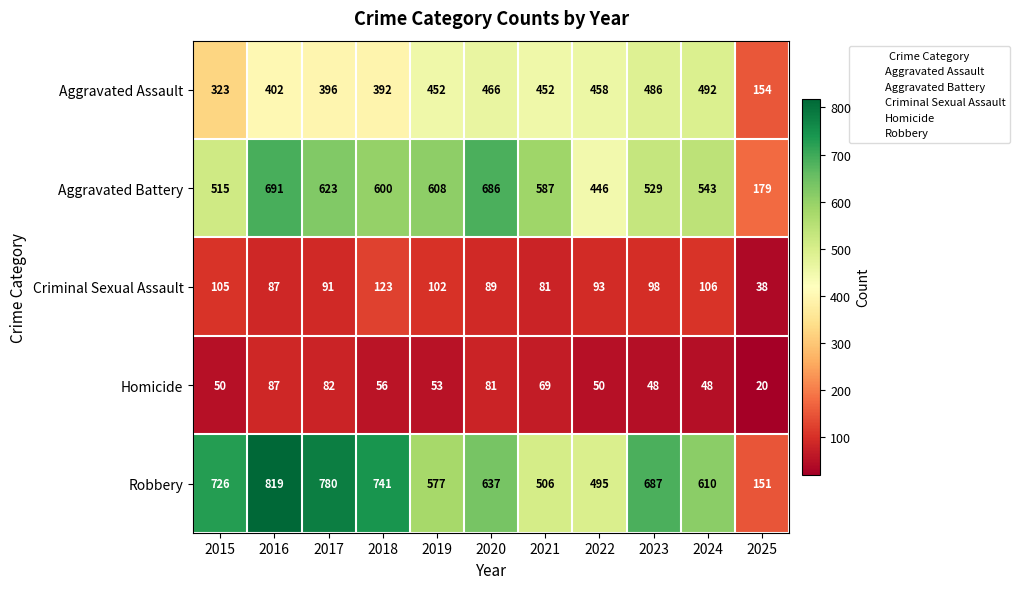

What is the greatest value displayed?

819